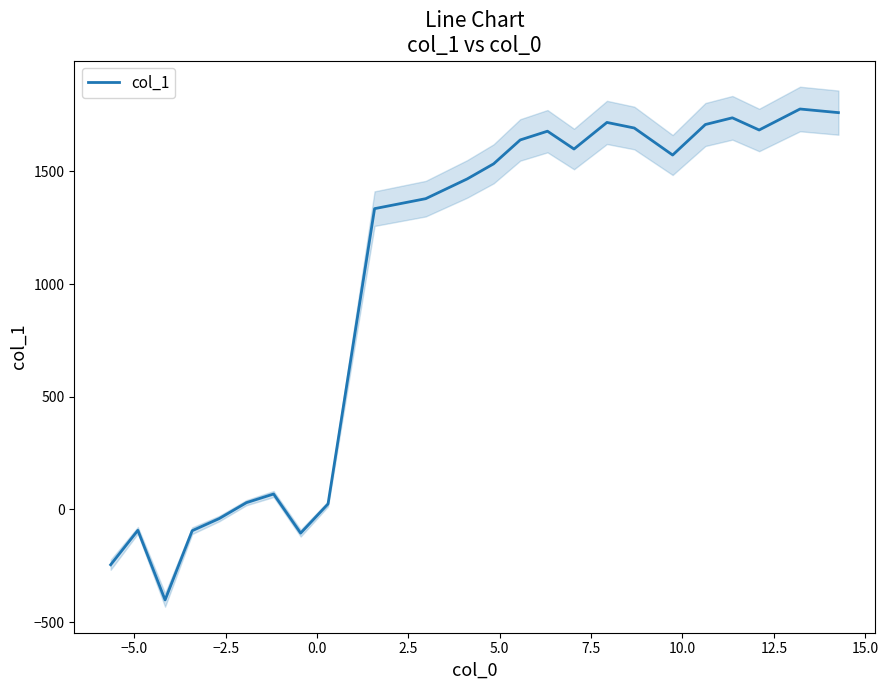

What is the lowest value of the col_1 series?

-401.9